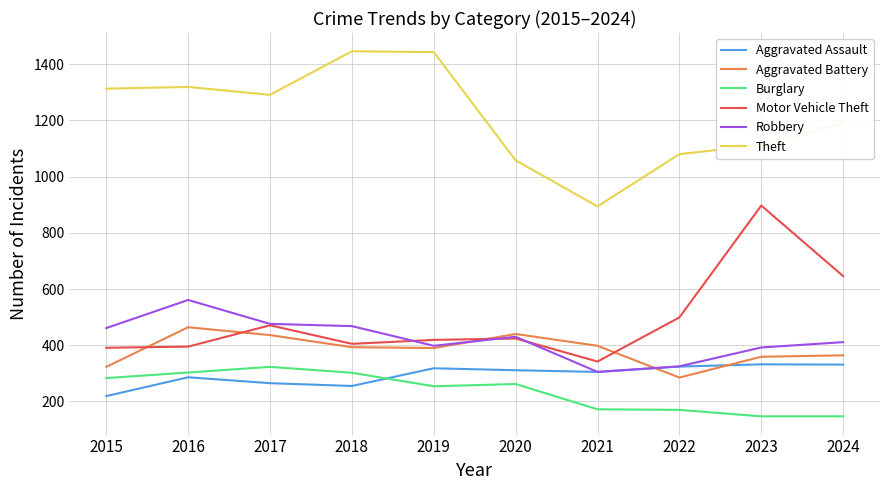

Where is Motor Vehicle Theft nearest to the value 619?

2024